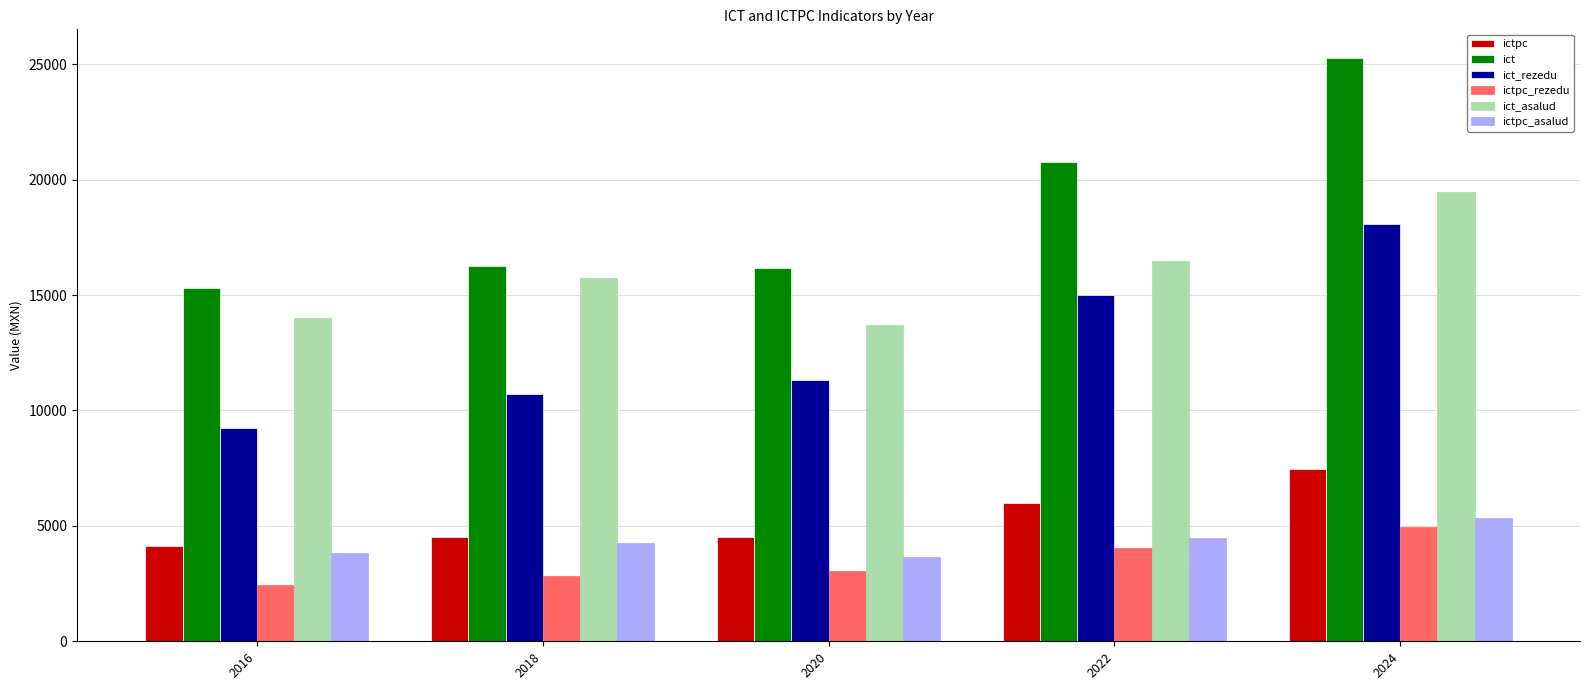

The value of ict_rezedu at 2020 is 11338.2. True or false?

True